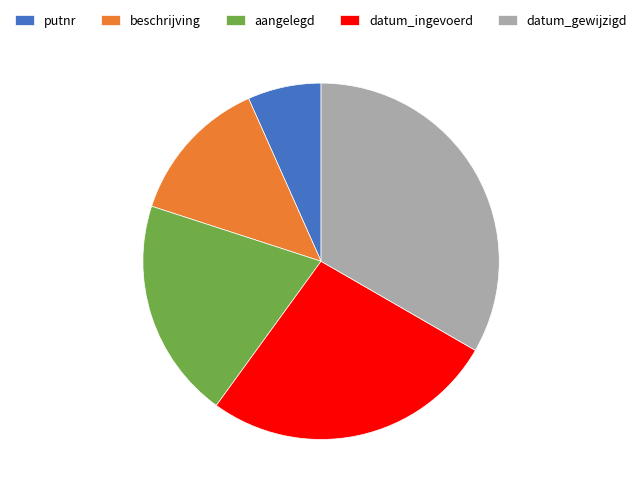

How many slices are in this pie chart?

5